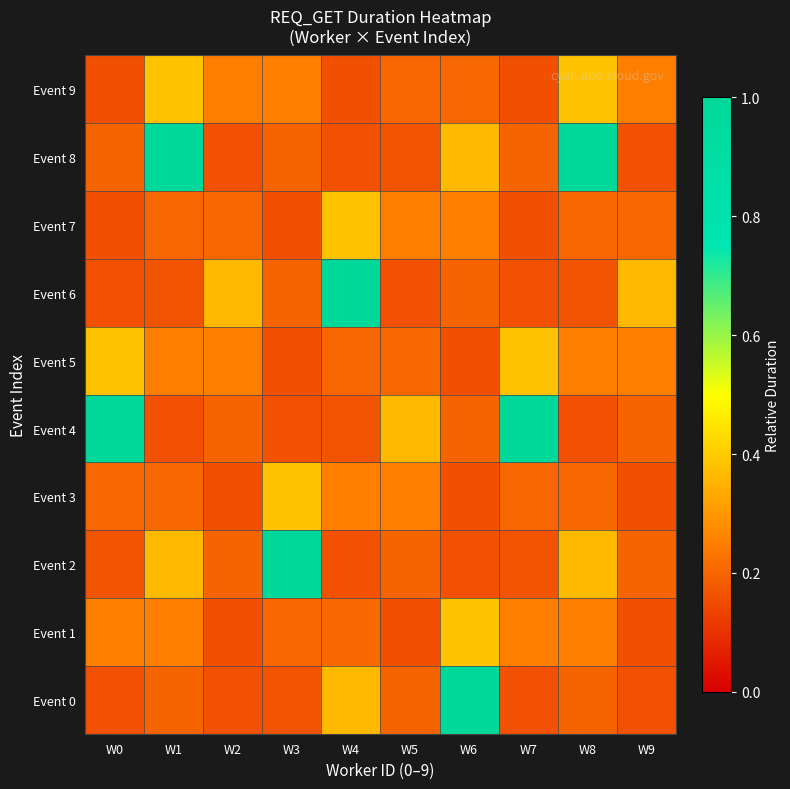

How many distinct data groups are displayed?

10